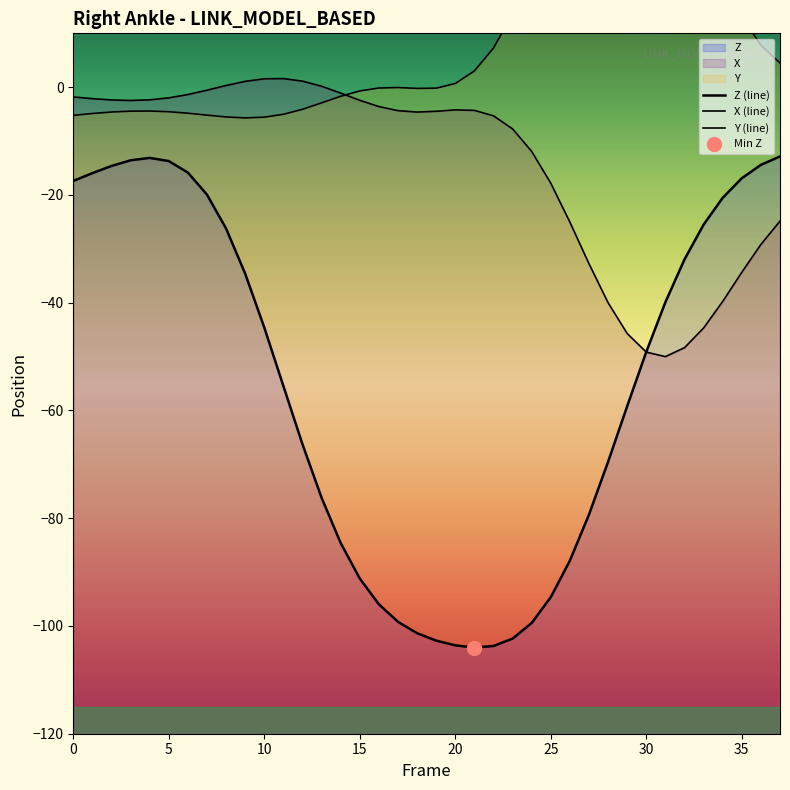

Count the number of categories in the chart.

38